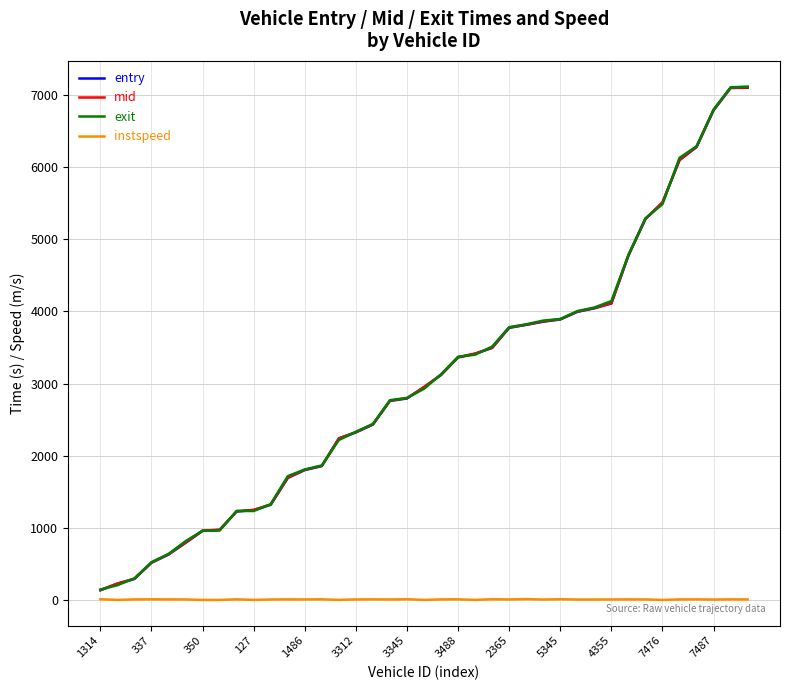

What is the greatest value displayed?

7113.6